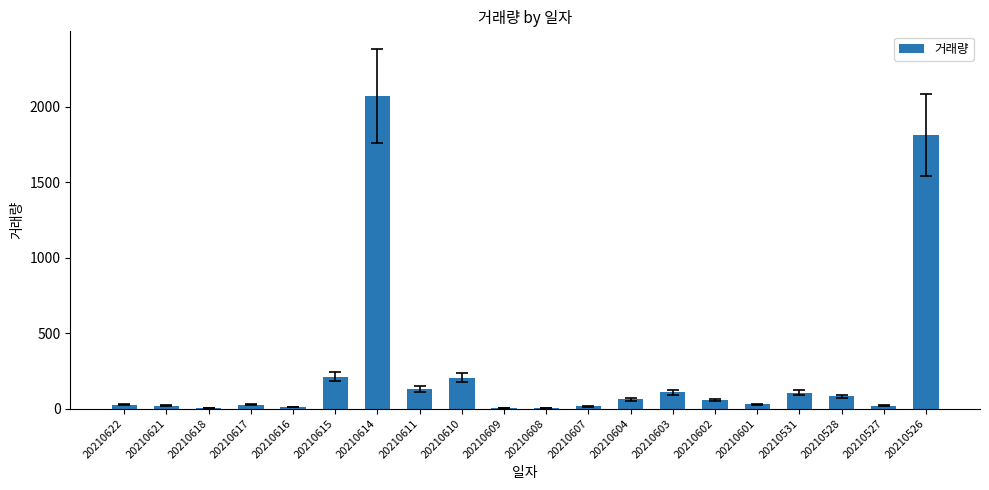

Between 20210604 and 20210610, which is larger?

20210610